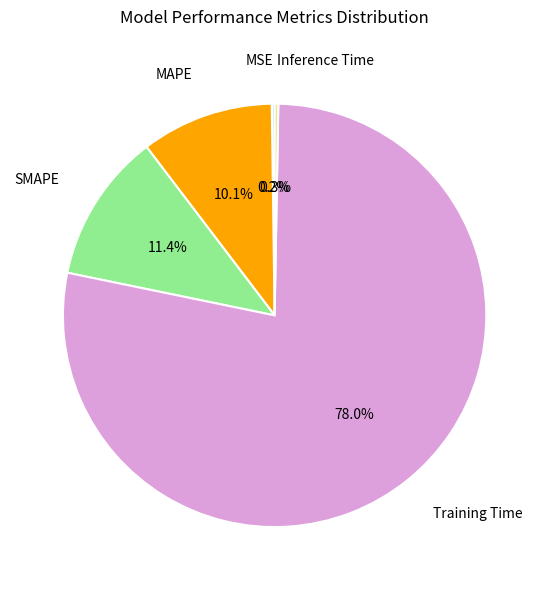

Is there a majority slice in this chart?

Yes